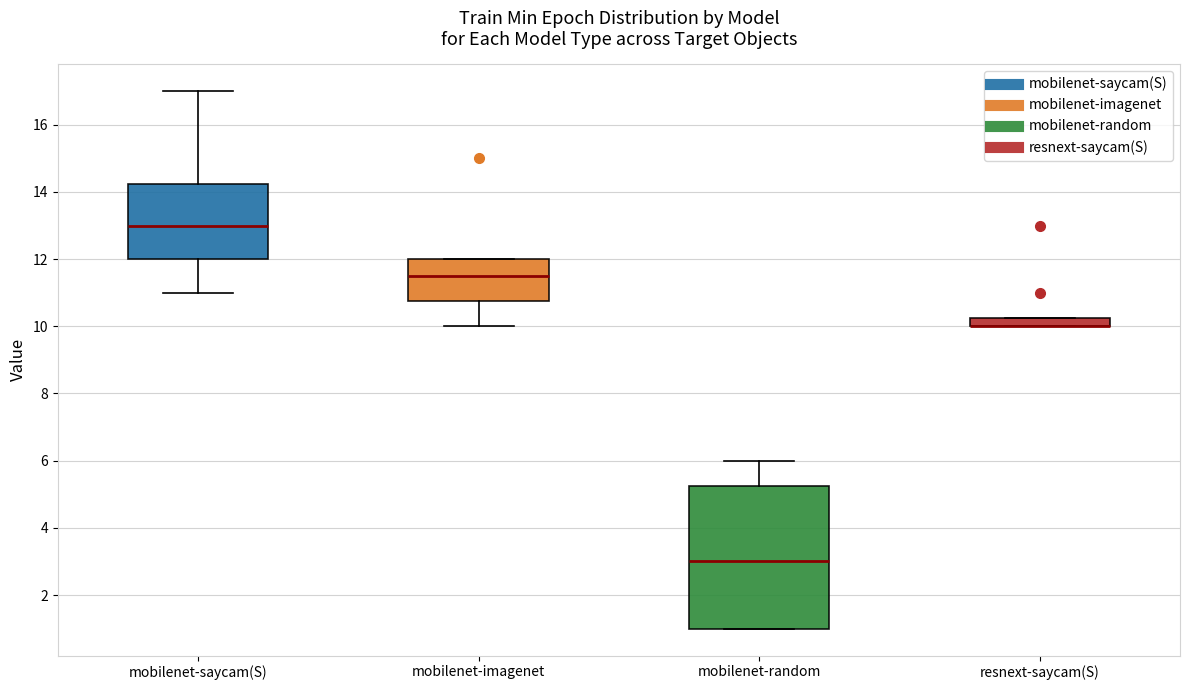

Which box is the tallest, from its lower edge to its upper edge?

mobilenet-random